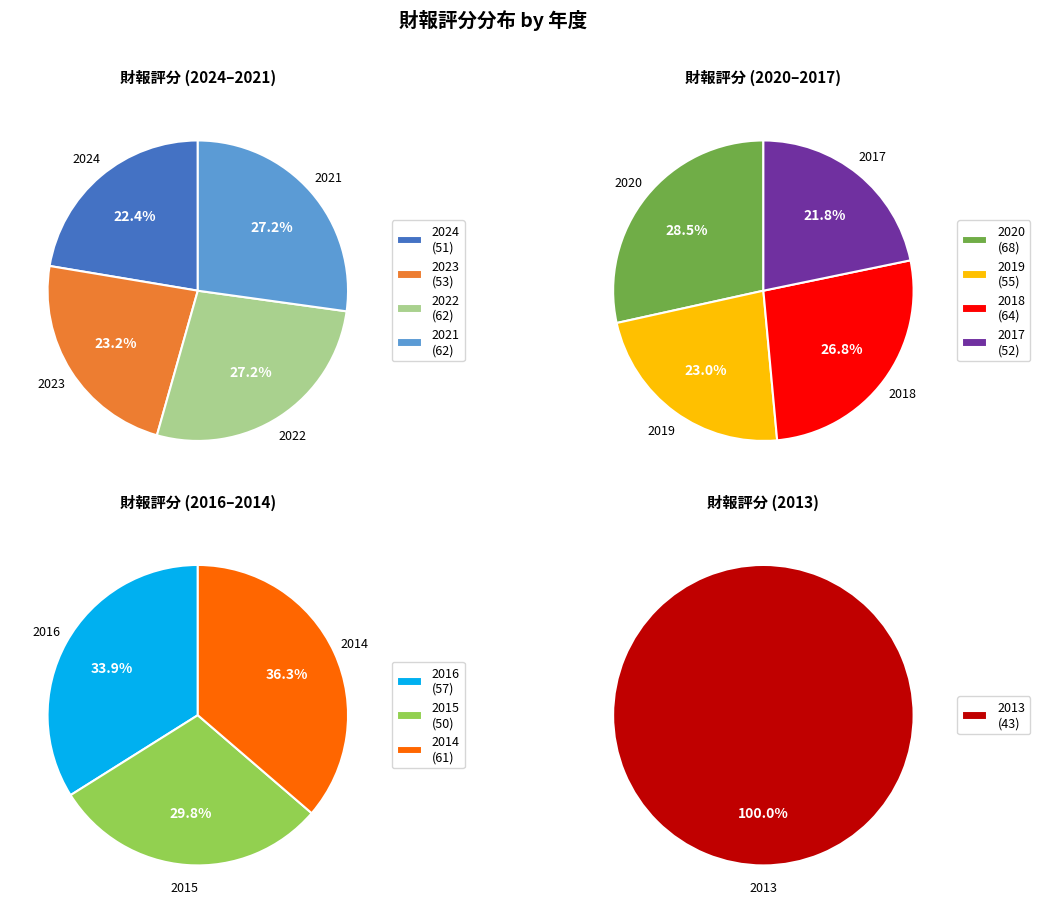

Count the number of slices in the pie.

12